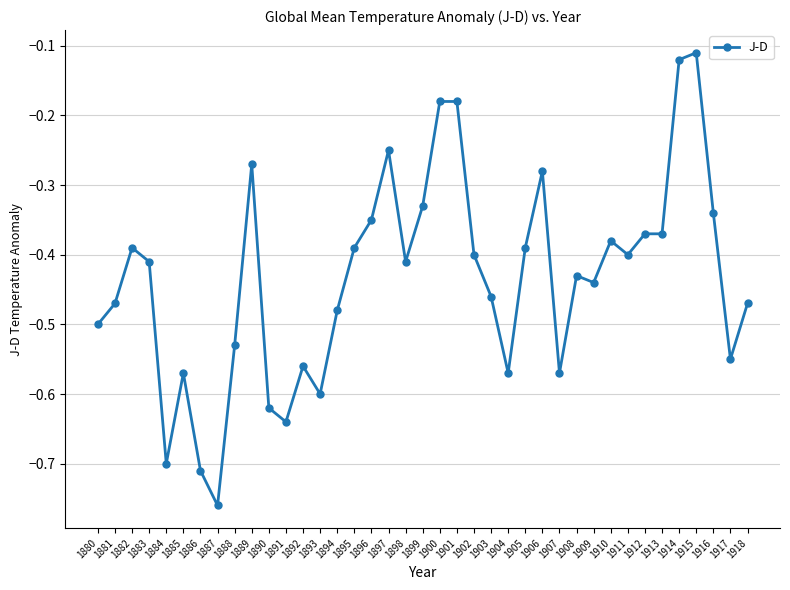

Which category has the lowest value across all series?

1887